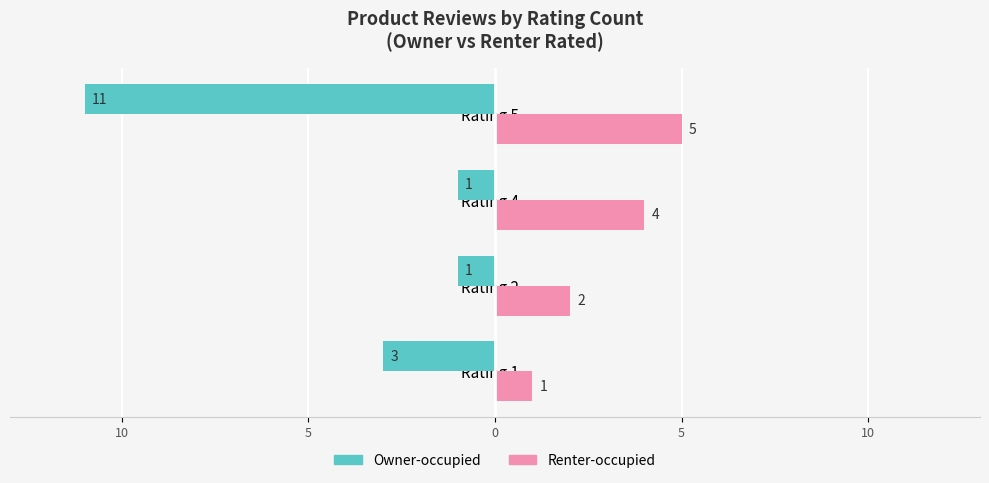

What are all the series names shown in the legend?

Owner-occupied, Renter-occupied